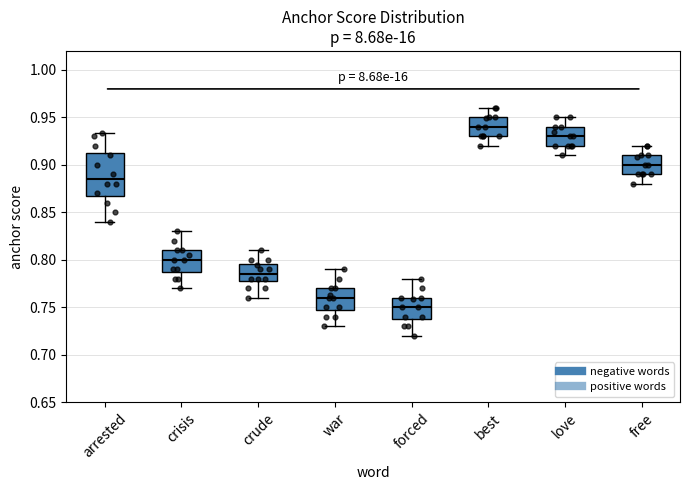

Reading left to right, read every box against the y-axis: the position of its median line, the range the box covers, and the ends of its whiskers. The values are not printed on the chart, so give them approximately, as read against the axis.

arrested: median 0.885, box 0.870 to 0.915, whiskers 0.840 to 0.935
crisis: median 0.800, box 0.790 to 0.810, whiskers 0.770 to 0.830
crude: median 0.785, box 0.780 to 0.795, whiskers 0.760 to 0.810
war: median 0.760, box 0.750 to 0.770, whiskers 0.730 to 0.790
forced: median 0.750, box 0.740 to 0.760, whiskers 0.720 to 0.780
best: median 0.940, box 0.930 to 0.950, whiskers 0.920 to 0.960
love: median 0.930, box 0.920 to 0.940, whiskers 0.910 to 0.950
free: median 0.900, box 0.890 to 0.910, whiskers 0.880 to 0.920